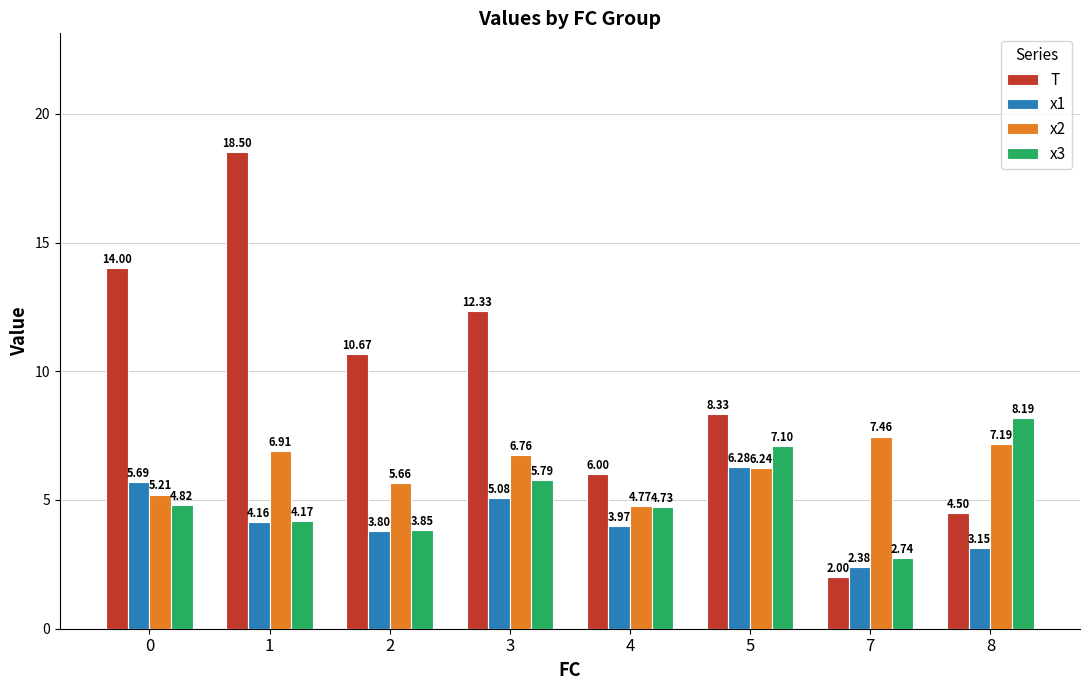

At which label is T closest to 10?

2